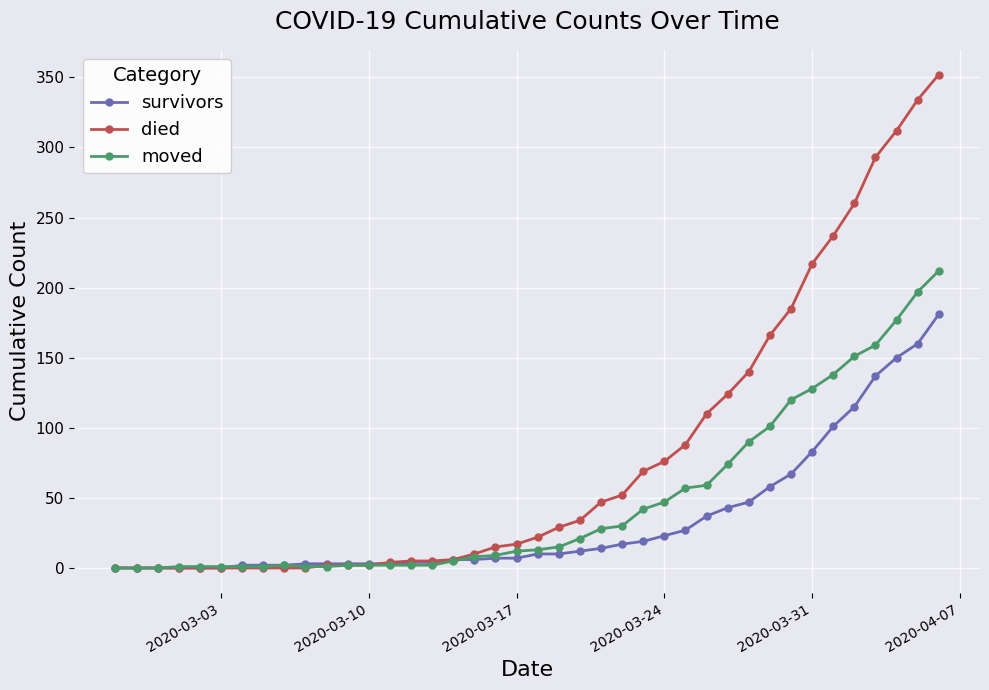

What is the sum of all died values?

3215